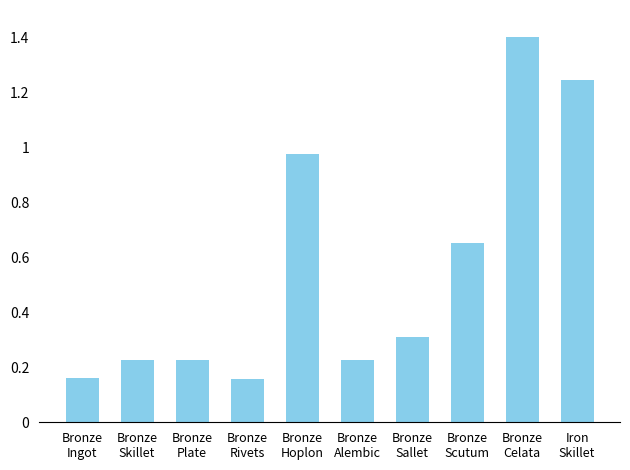

The chart shows a value of 1.4 at Bronze
Celata. True or false?

True